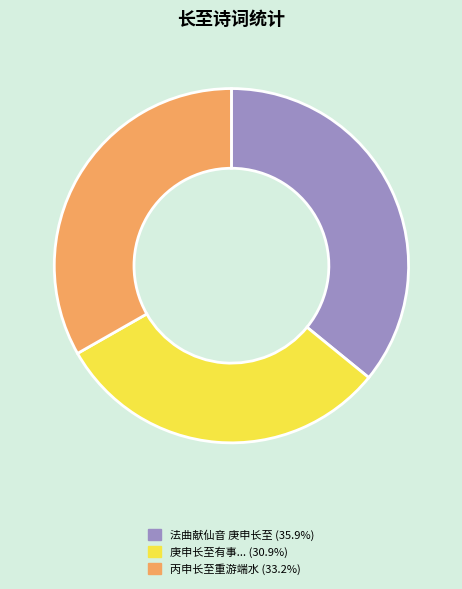

Is there any slice that represents more than half of the pie?

No